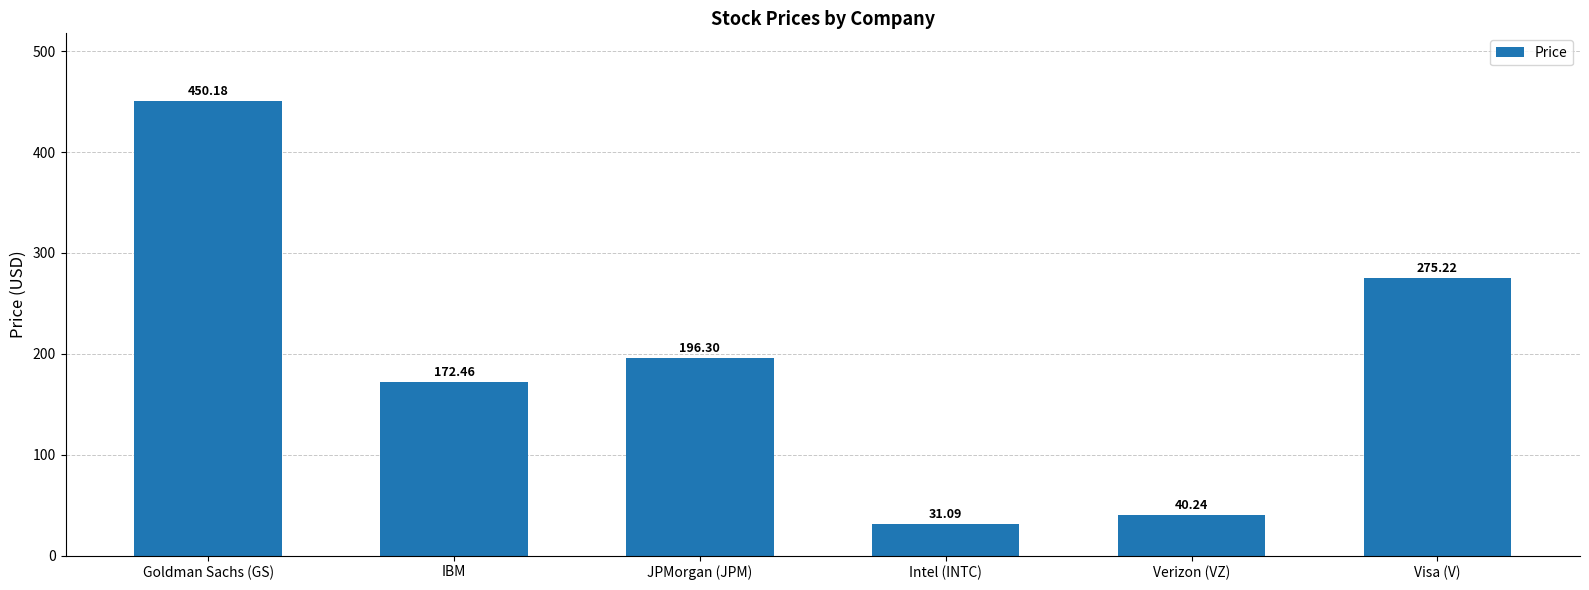

What is the smallest value displayed?

31.1